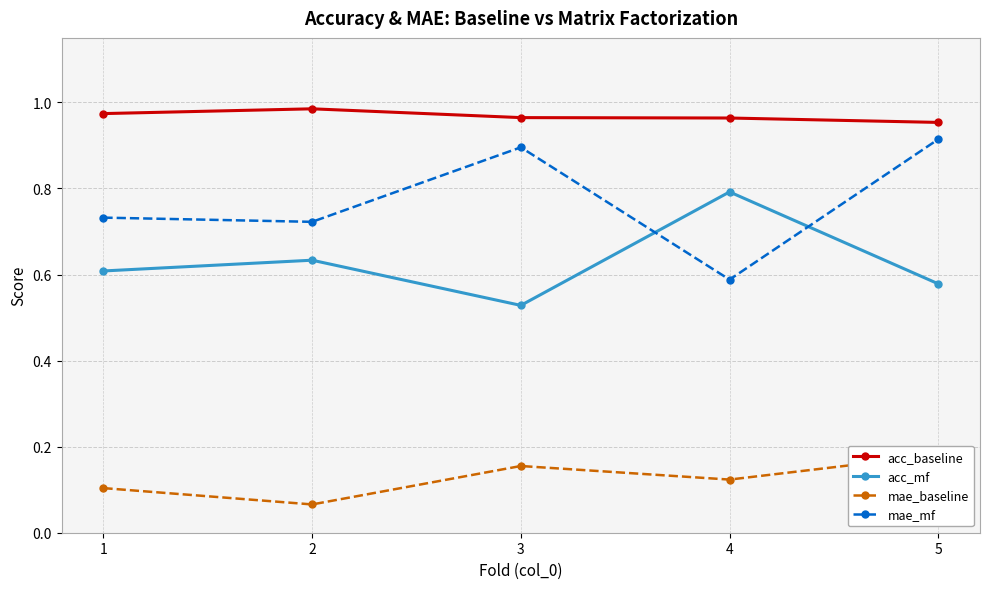

Reading left to right, extract all data points from this chart.

acc_baseline: 1=1.0	2=1.0	3=1.0	4=1.0	5=1.0
acc_mf: 1=0.6	2=0.6	3=0.5	4=0.8	5=0.6
mae_baseline: 1=0.1	2=0.1	3=0.2	4=0.1	5=0.2
mae_mf: 1=0.7	2=0.7	3=0.9	4=0.6	5=0.9